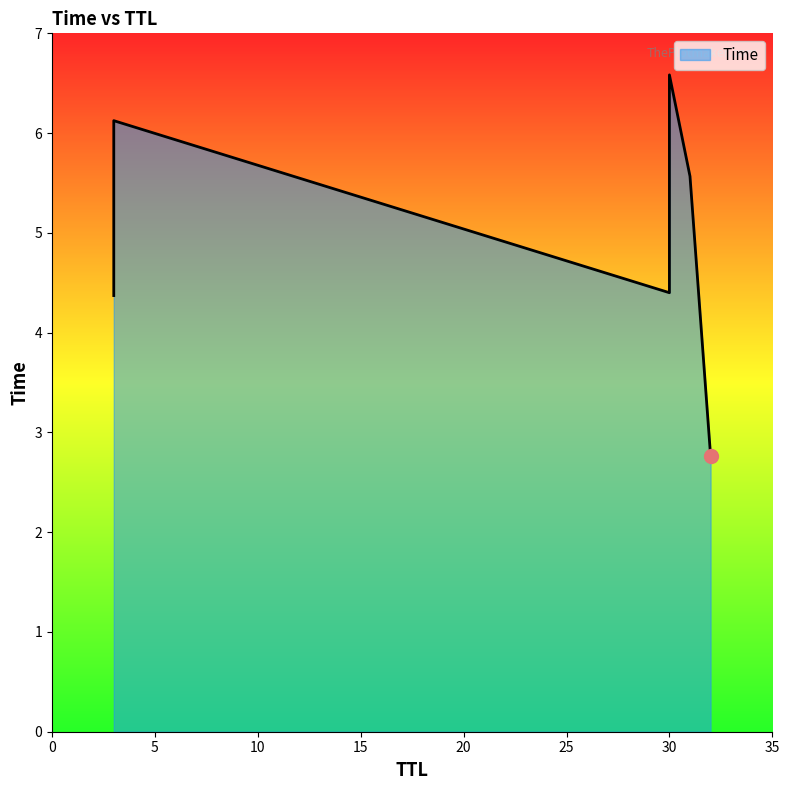

The value at 30 is 4.4. True or false?

True